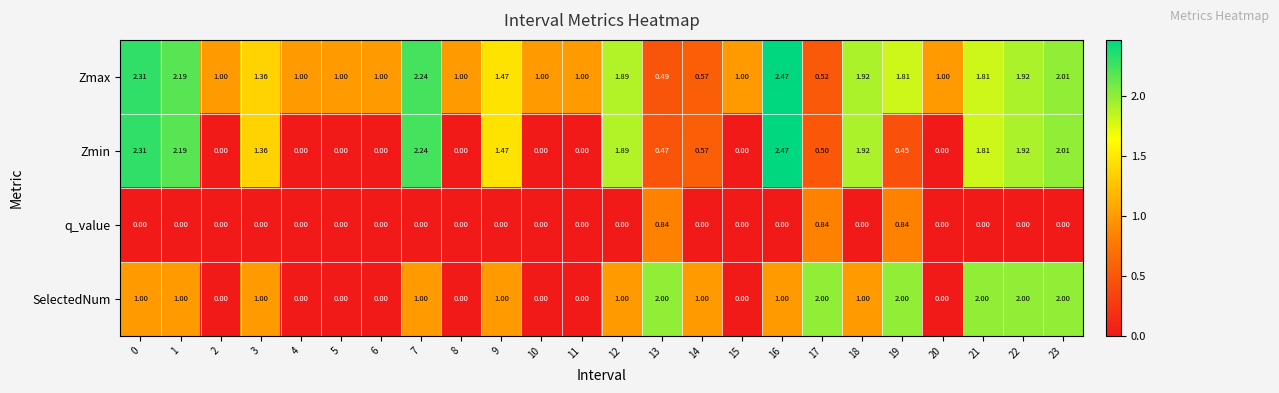

Between 9 and 23, which series saw the biggest shift?

SelectedNum